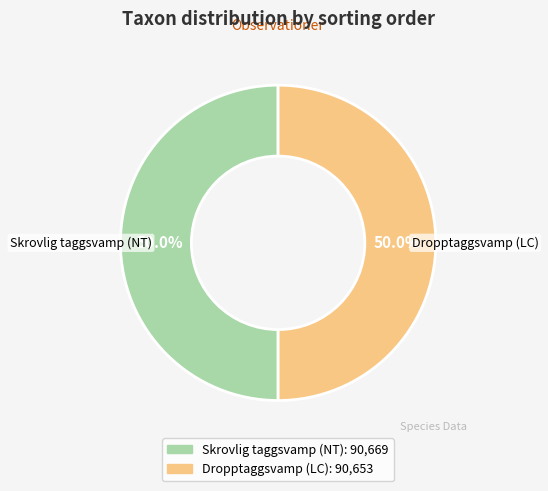

To the nearest percent, what percentage of the pie is Dropptaggsvamp (LC)?

50%